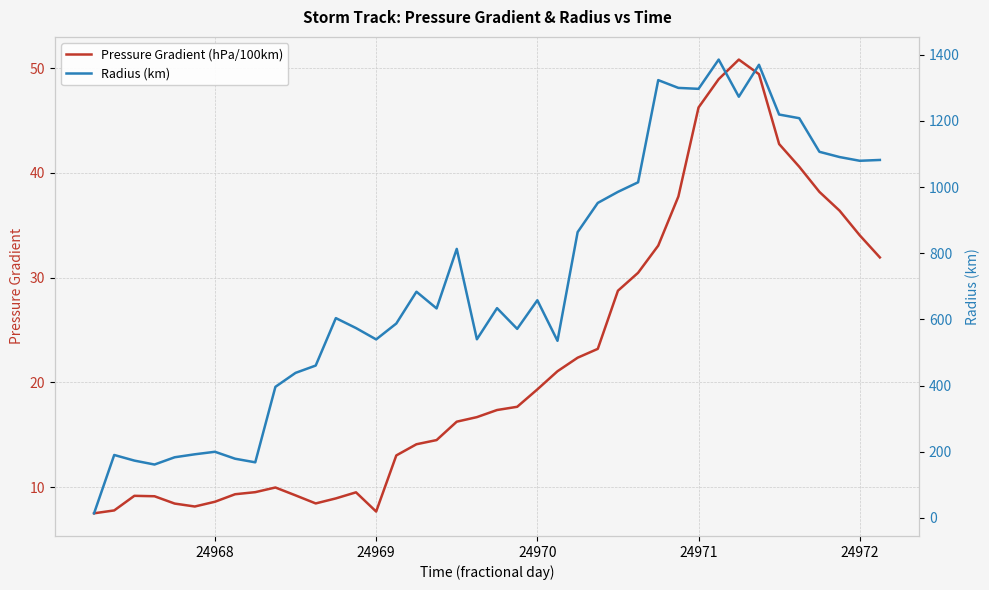

What is the lowest value of the Radius (km) series?

14.1